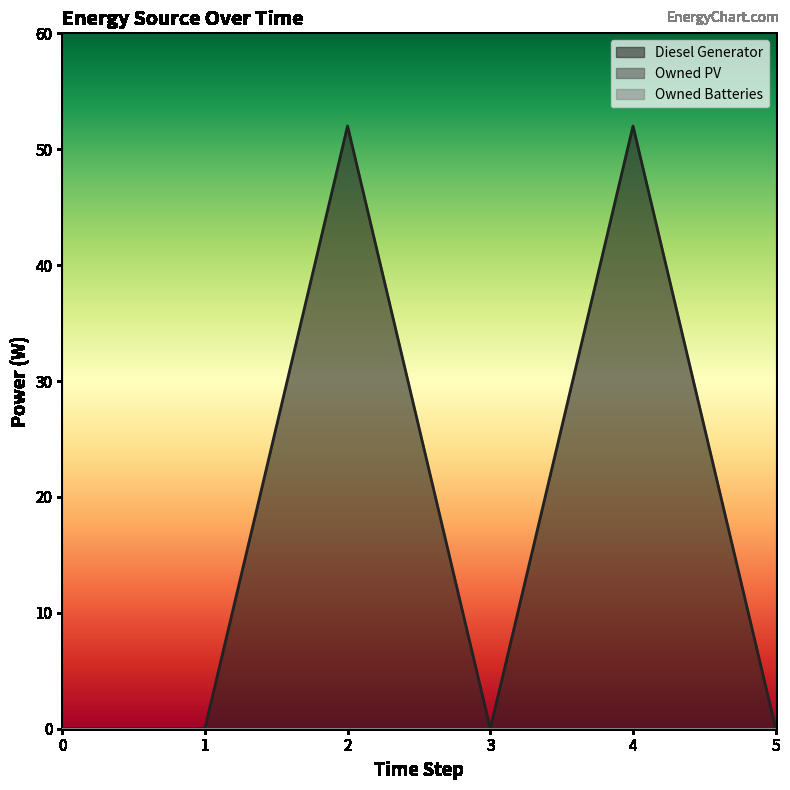

Reading left to right, what are all the values shown in this chart?

Diesel Generator: 0=0	1=0	2=52	3=0	4=52	5=0
Owned PV: 0=0	1=0	2=0	3=0	4=0	5=0
Owned Batteries: 0=0	1=0	2=0	3=0	4=0	5=0